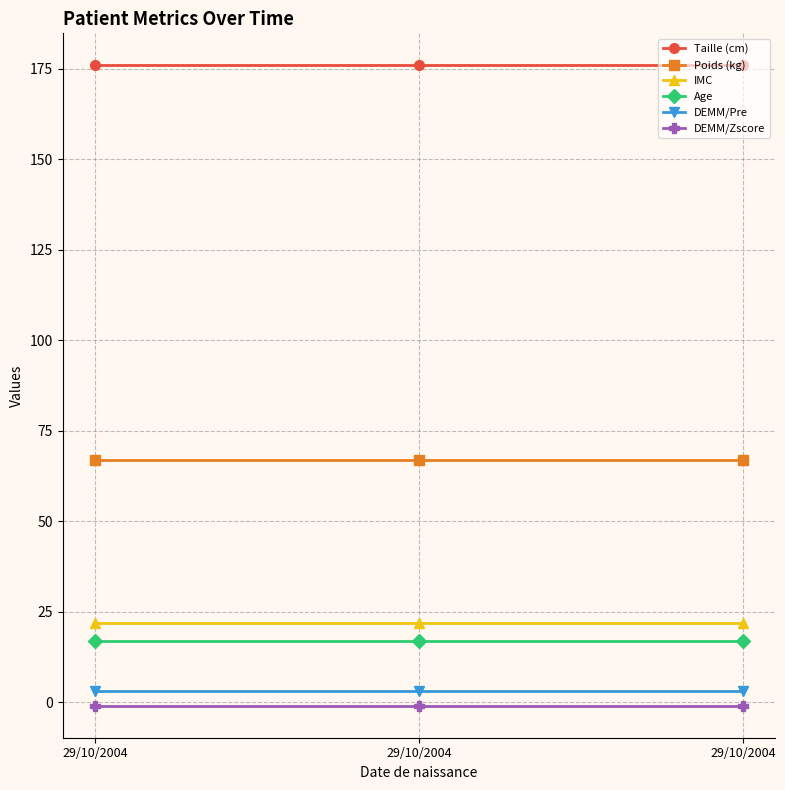

What is the total value across all series at 29/10/2004?

284.4